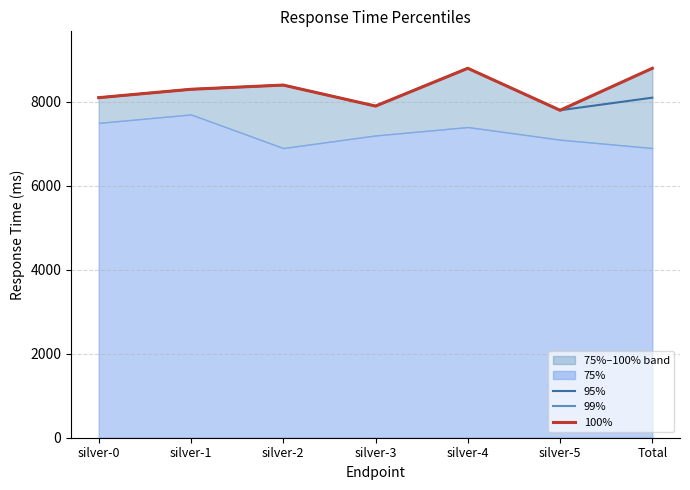

Rank the categories by 99% value from highest to lowest.

silver-4, Total, silver-2, silver-1, silver-0, silver-3, silver-5